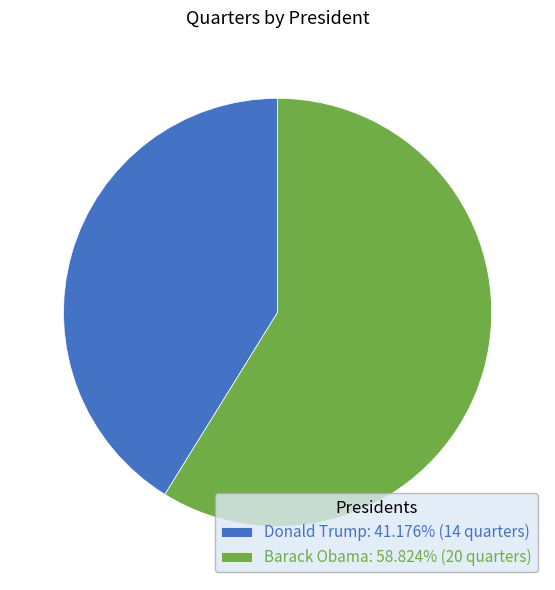

Does any single category account for the majority?

Yes